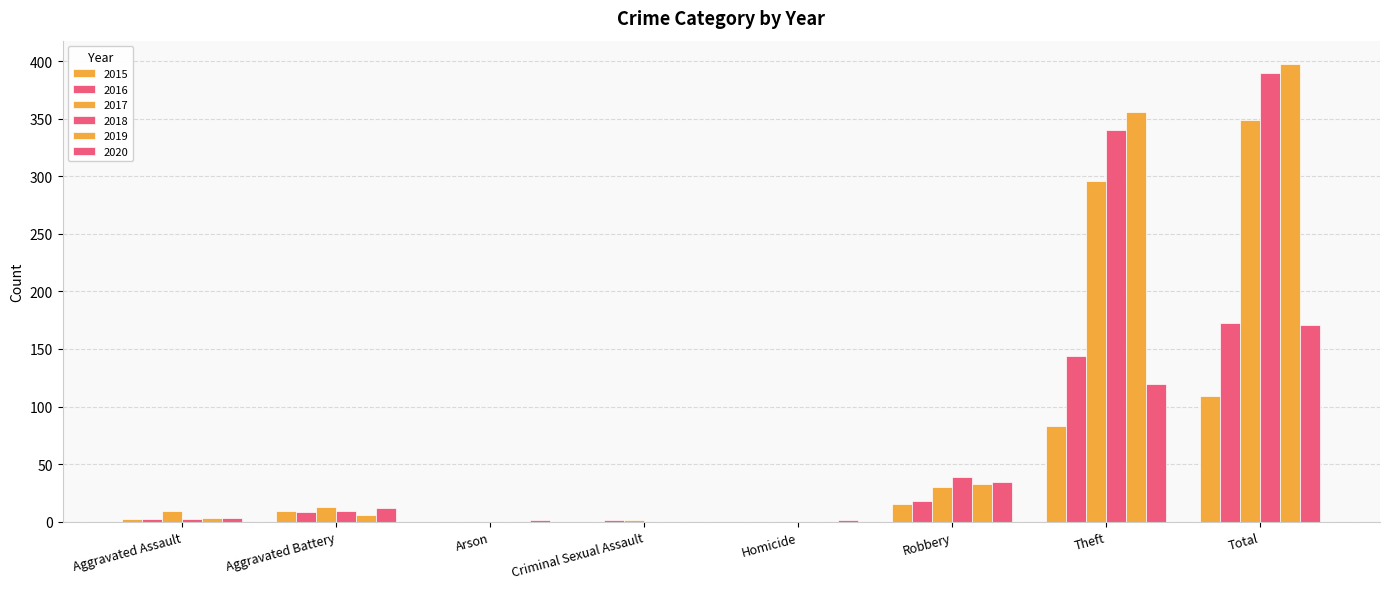

How many groups of bars are there?

8